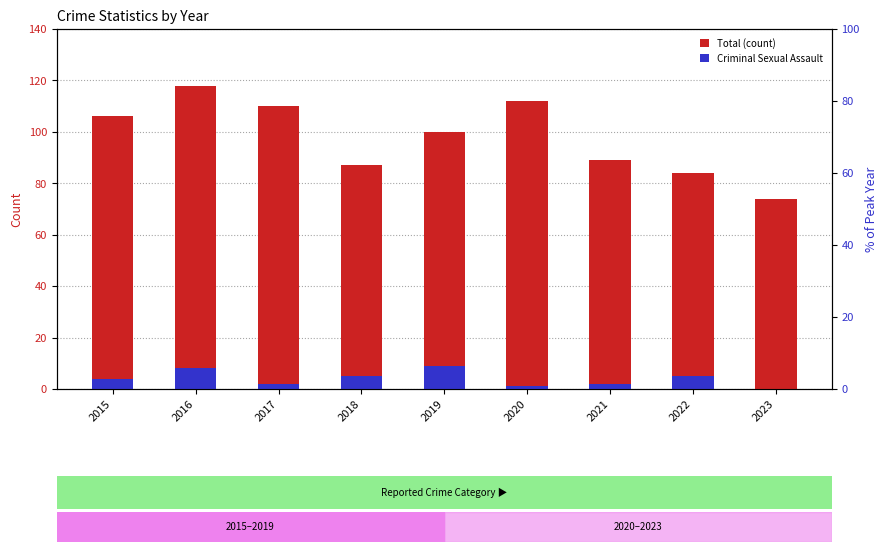

What is the value of the Criminal Sexual Assault bar at the 7th from the left?

2